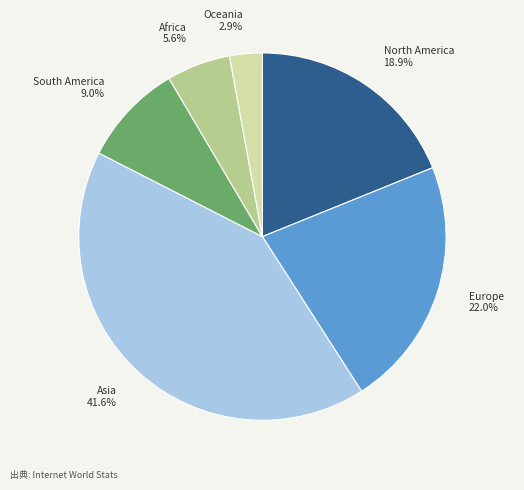

How many slices are in this pie chart?

6